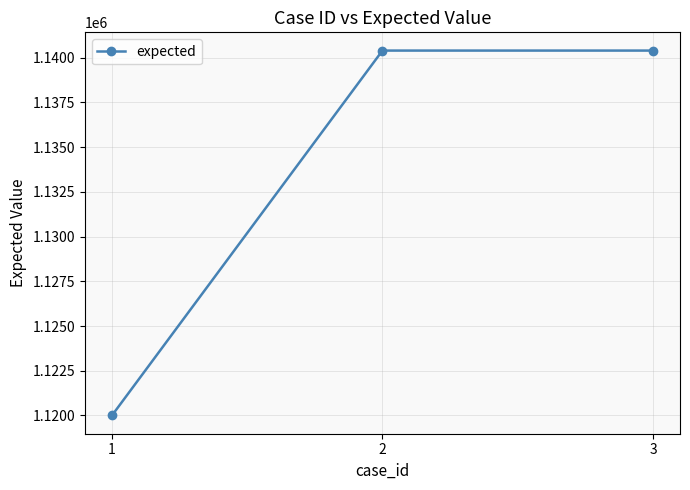

Is it true that the value at 3 is 1973939?

False